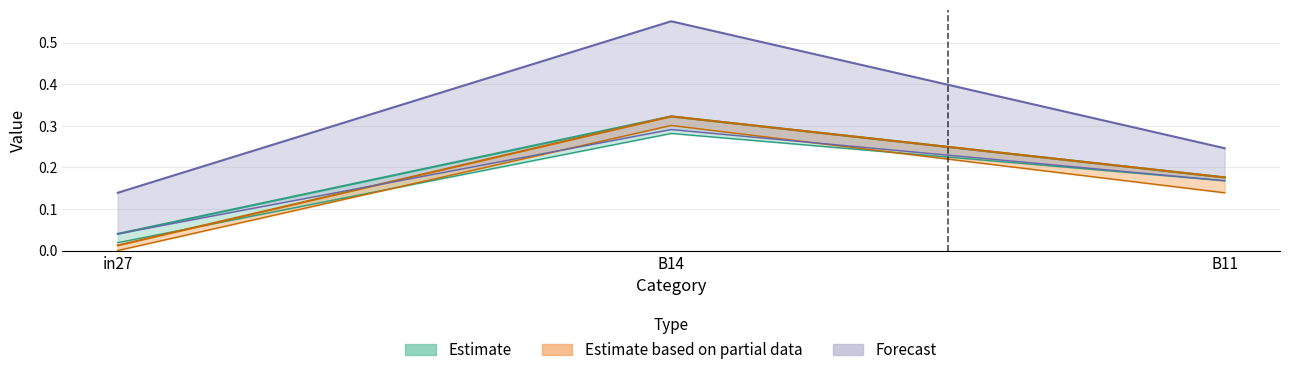

What is the total value across all series at in27?

0.3